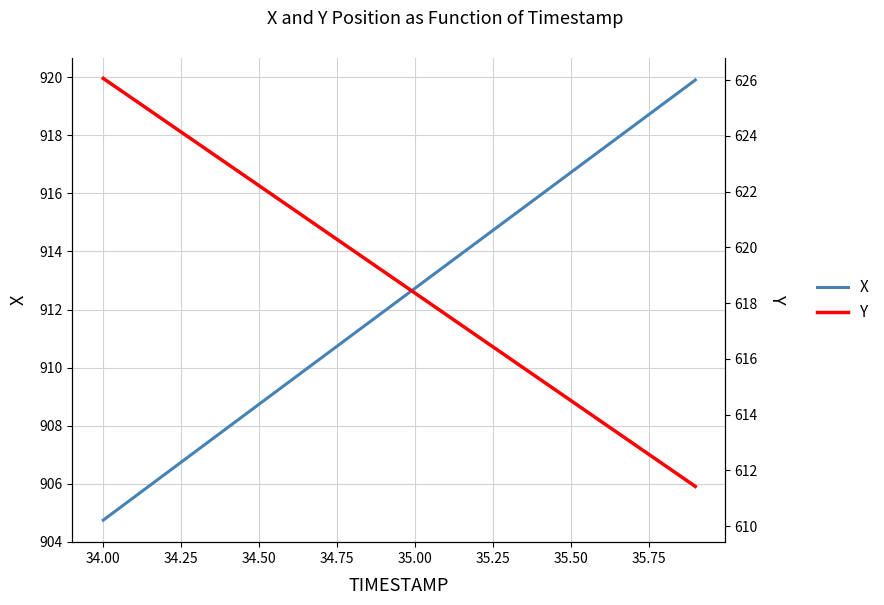

What is the highest value of the Y series?

626.1